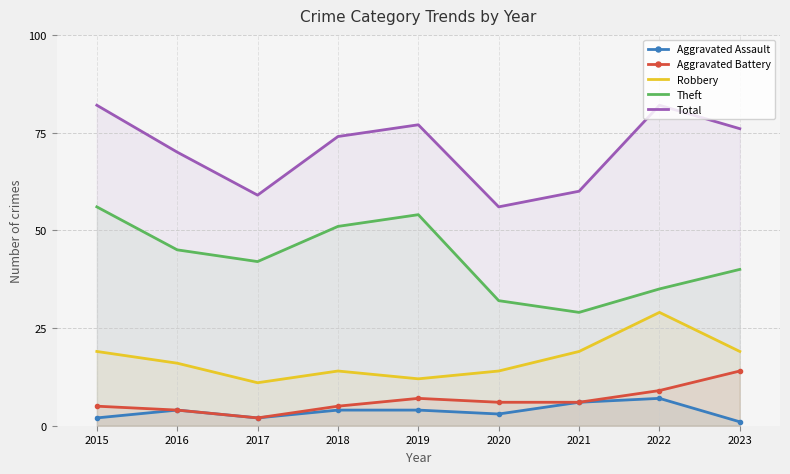

What is the sum of all Aggravated Battery values?

58